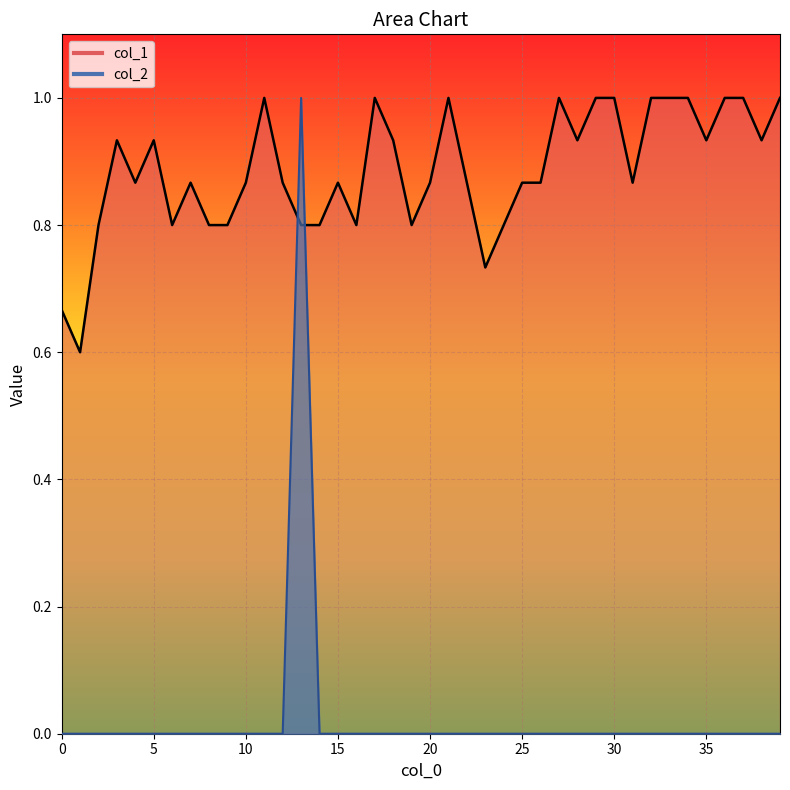

The value of col_1 at 27 is 0.4. True or false?

False